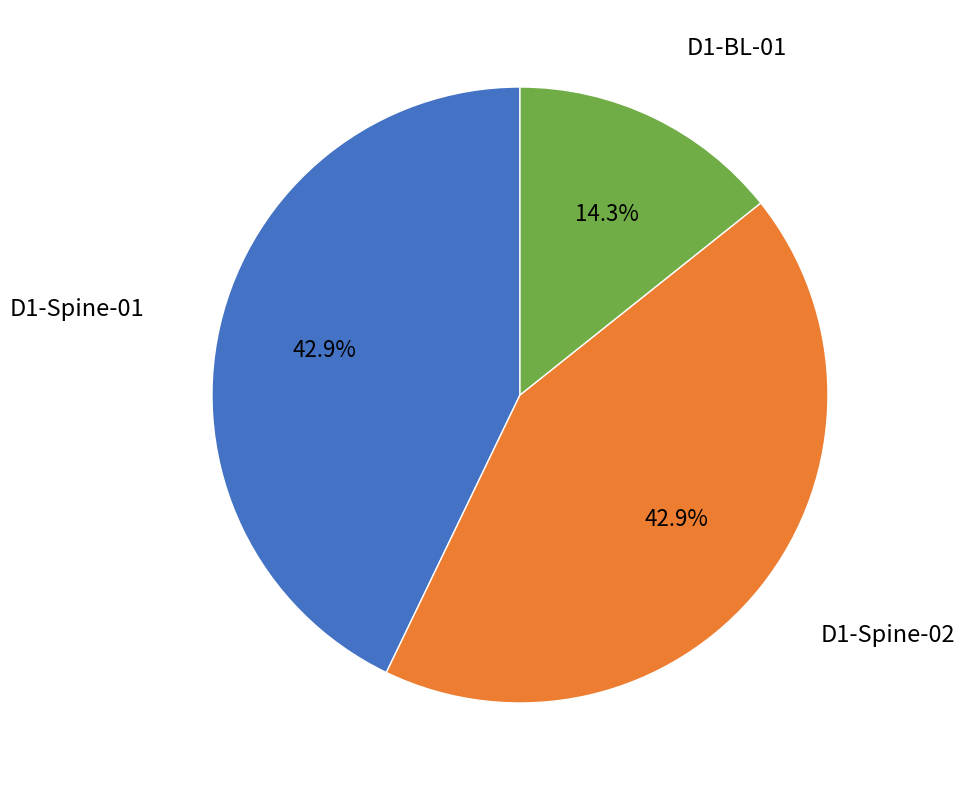

Does any single category account for the majority?

No